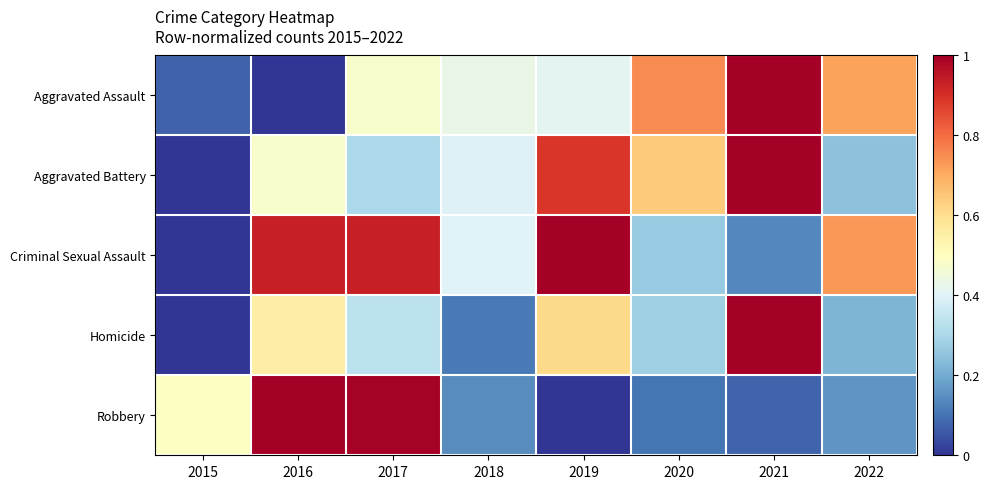

Between 2017 and 2015, which is larger?

2017